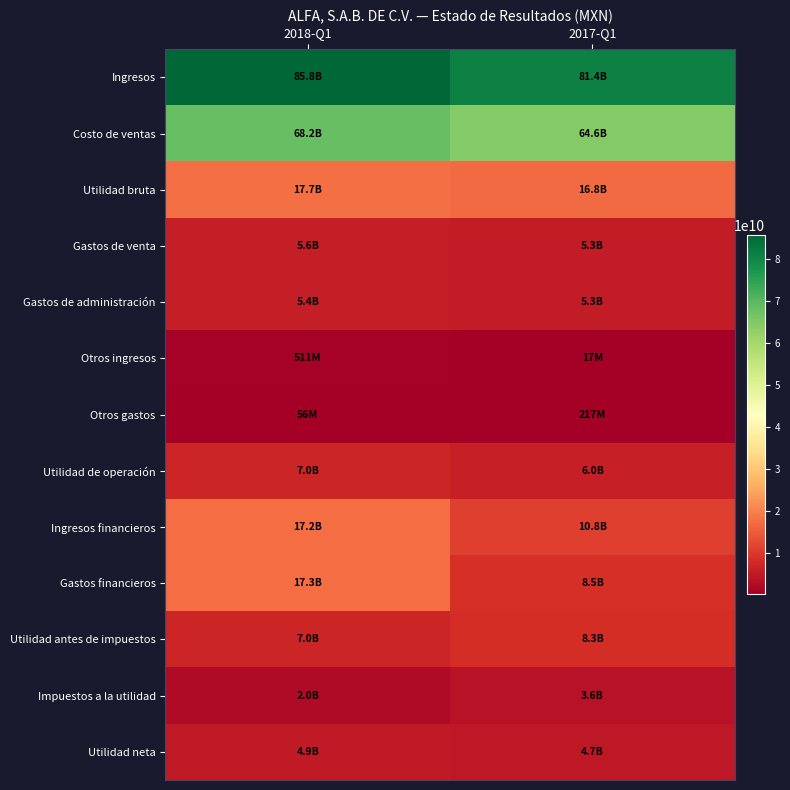

Reading left to right, what are all the values shown in this chart?

Ingresos: 2018-Q1=85849868000	2017-Q1=81381255000
Costo de ventas: 2018-Q1=68197525000	2017-Q1=64555141000
Utilidad bruta: 2018-Q1=17652343000	2017-Q1=16826114000
Gastos de venta: 2018-Q1=5620110000	2017-Q1=5298959000
Gastos de administración: 2018-Q1=5441003000	2017-Q1=5349931000
Otros ingresos: 2018-Q1=511426000	2017-Q1=17054000
Otros gastos: 2018-Q1=56359000	2017-Q1=217171000
Utilidad de operación: 2018-Q1=7046297000	2017-Q1=5977107000
Ingresos financieros: 2018-Q1=17200418000	2017-Q1=10783565000
Gastos financieros: 2018-Q1=17348685000	2017-Q1=8514073000
Utilidad antes de impuestos: 2018-Q1=6986184000	2017-Q1=8291750000
Impuestos a la utilidad: 2018-Q1=2048147000	2017-Q1=3639491000
Utilidad neta: 2018-Q1=4938037000	2017-Q1=4652259000